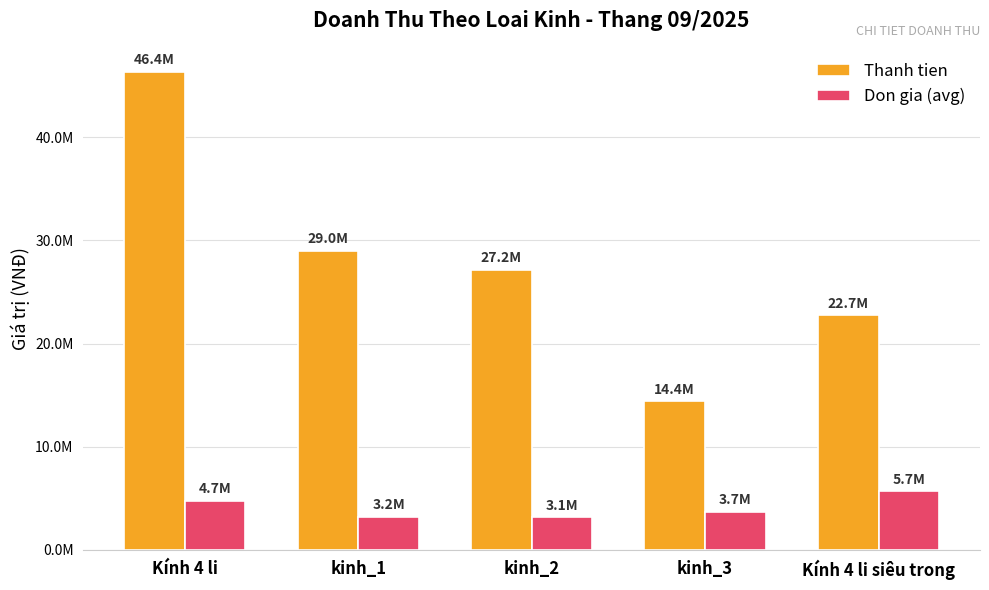

What are all the series names shown in the legend?

Thanh tien, Don gia (avg)